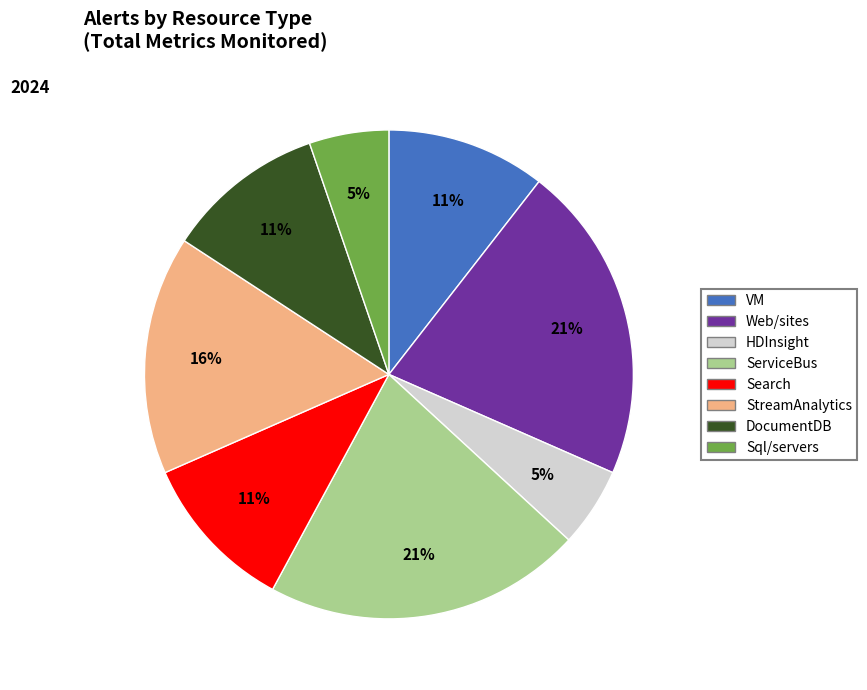

Does any single category account for the majority?

No